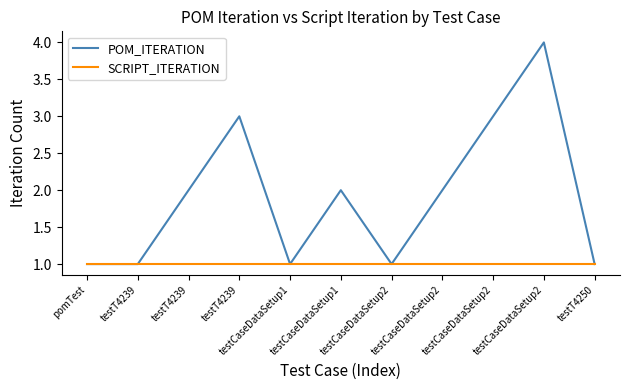

What is the label of the 5th point from the left?

testCaseDataSetup1